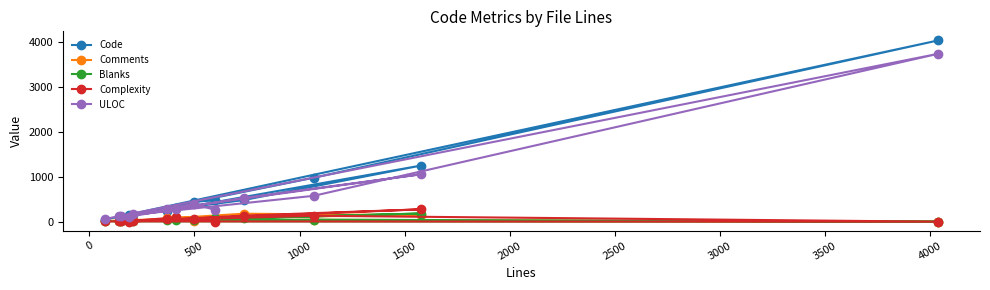

Which series has the largest range (max minus min)?

Code